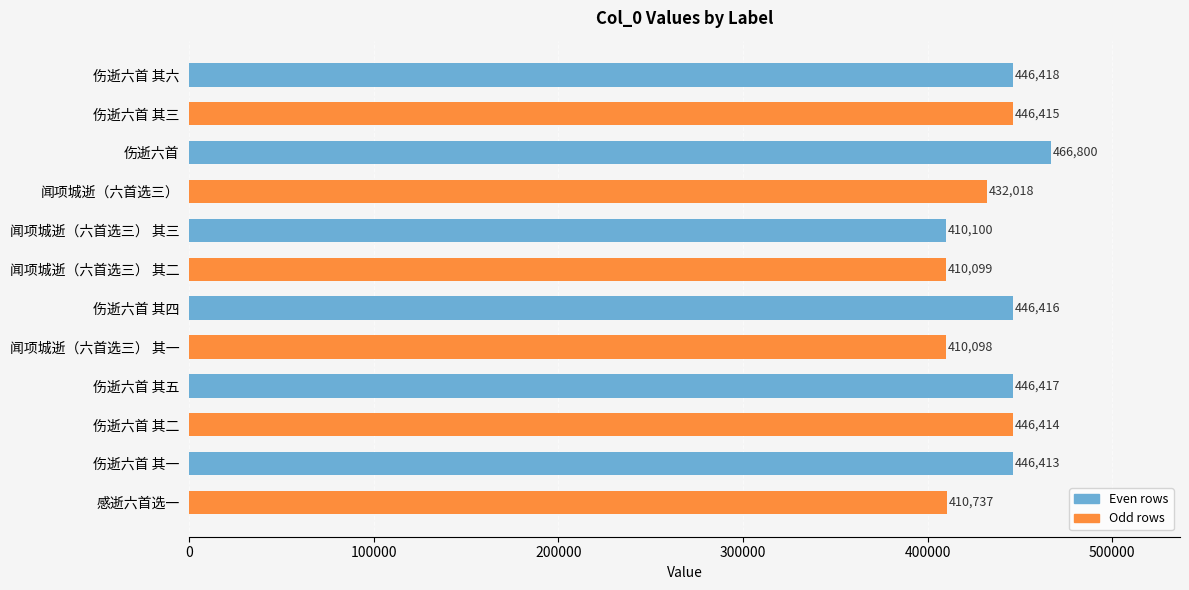

What is the label of the 9th bar from the bottom?

闻项城逝（六首选三）